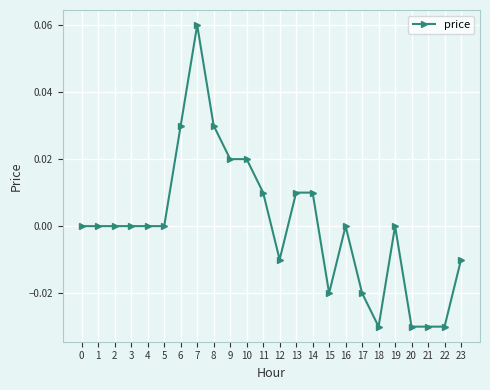

True or false: the data has more than 2 interior local peaks.

True